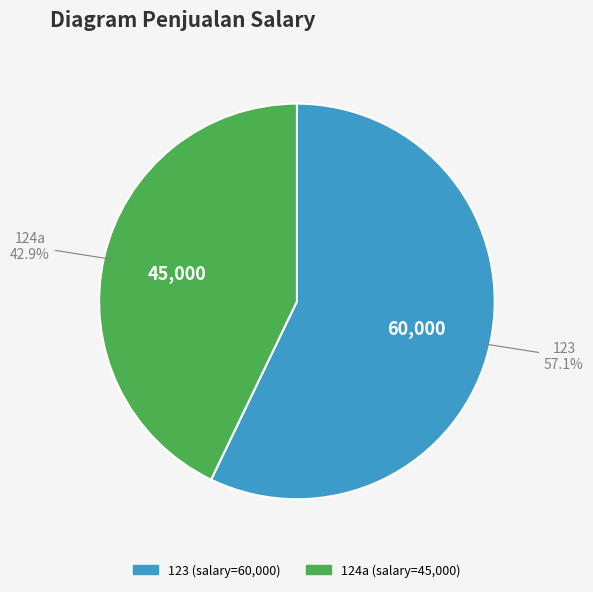

Approximately how many times larger is the value at 123 compared to 124a?

1.3